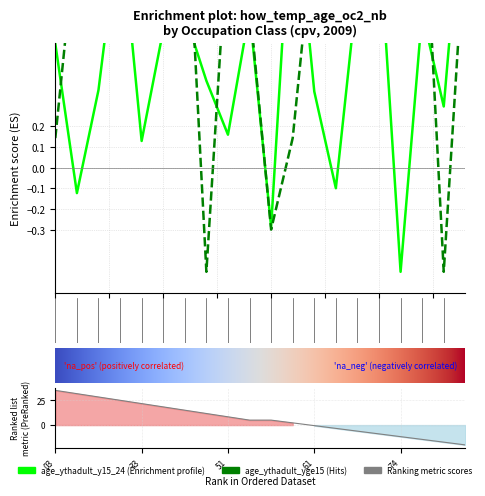

What is the greatest value displayed?

1.5